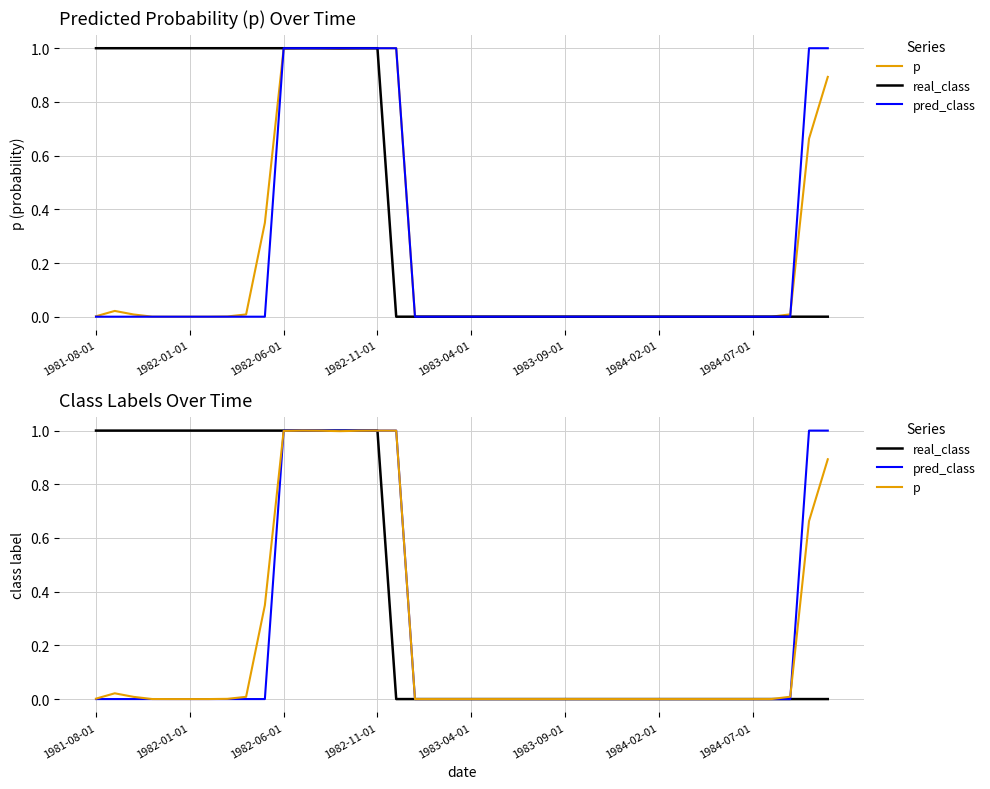

True or false: real_class and pred_class cross at least once.

False